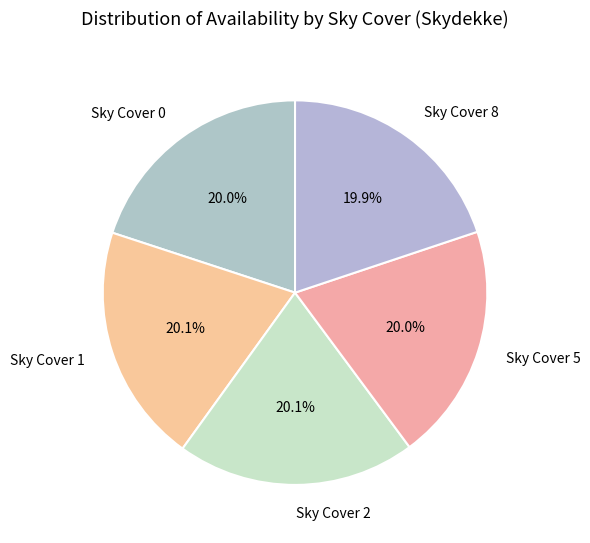

Is Sky Cover 1 the majority of the pie?

No